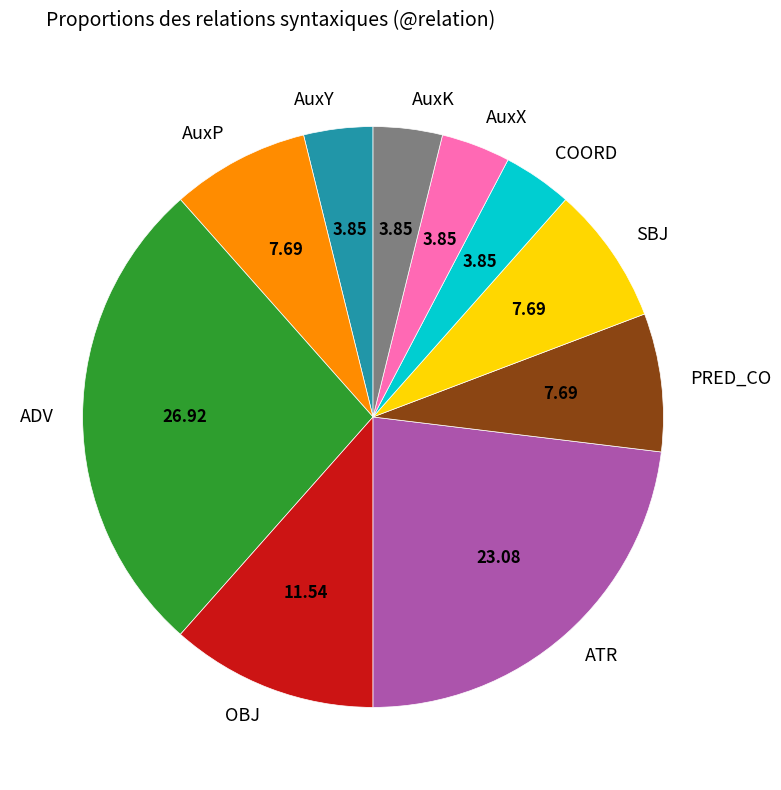

Which has a higher value, PRED_CO or AuxK?

PRED_CO